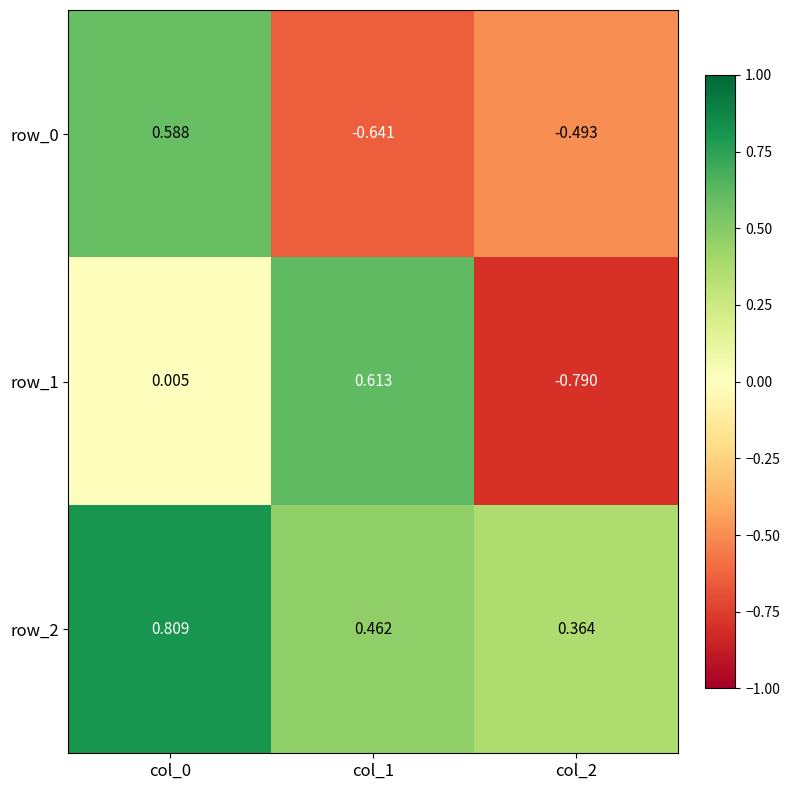

Where is row_1 nearest to the value 0?

col_0